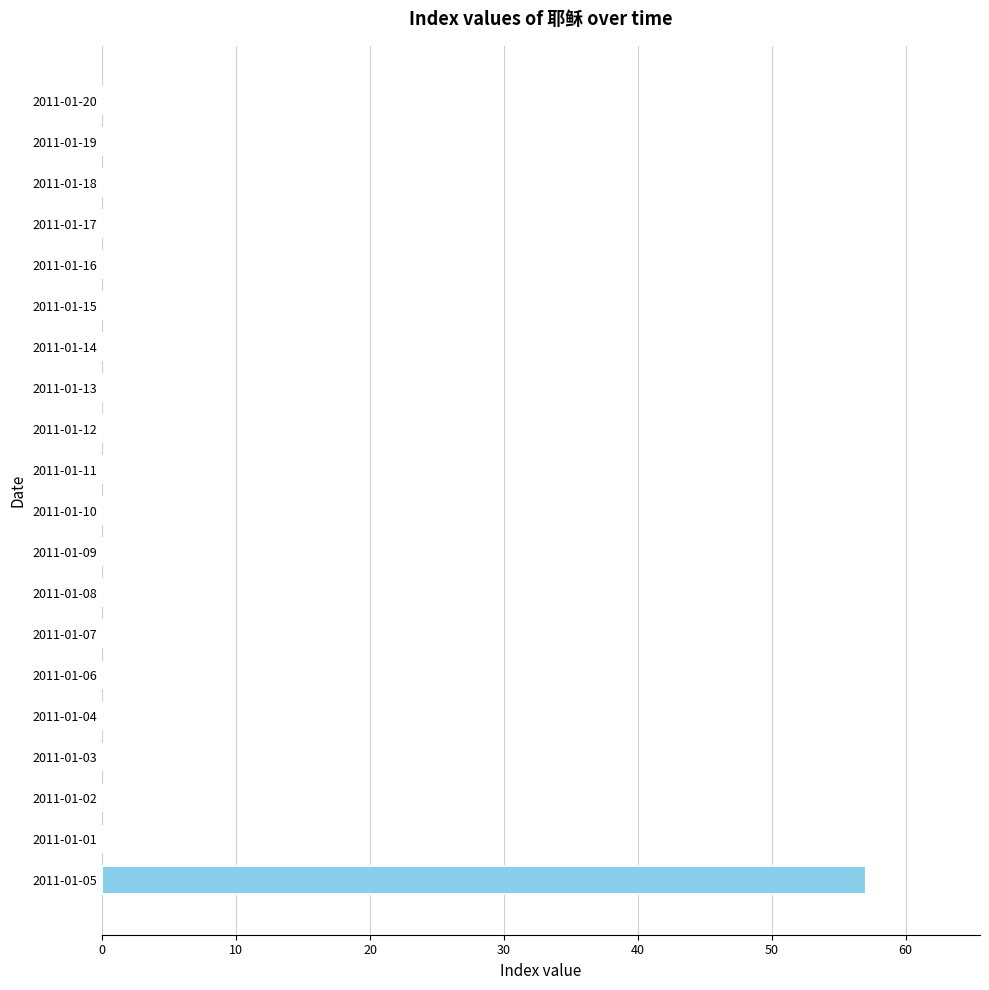

Are the bars grouped side by side (vs. stacked)?

No